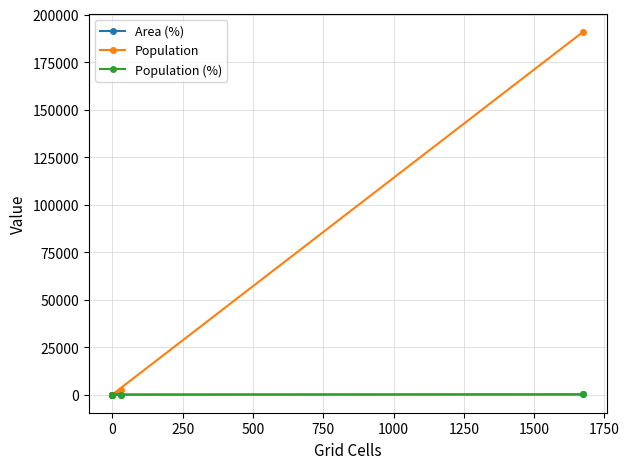

How many lines are shown in the chart?

3